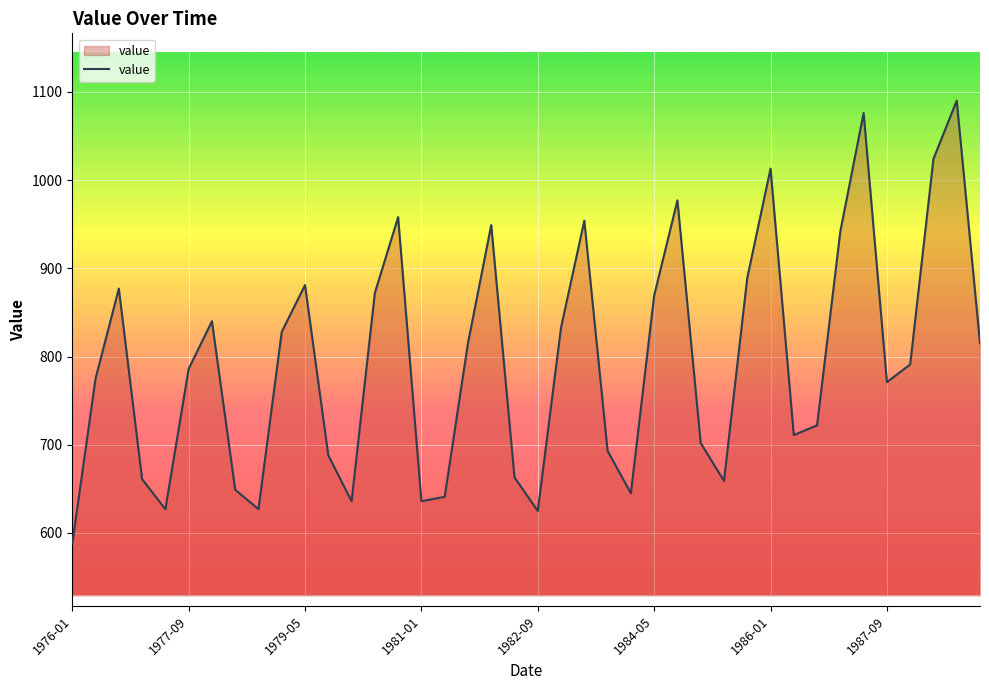

How many interior local valleys (lower than both neighbors) does the data have?

9